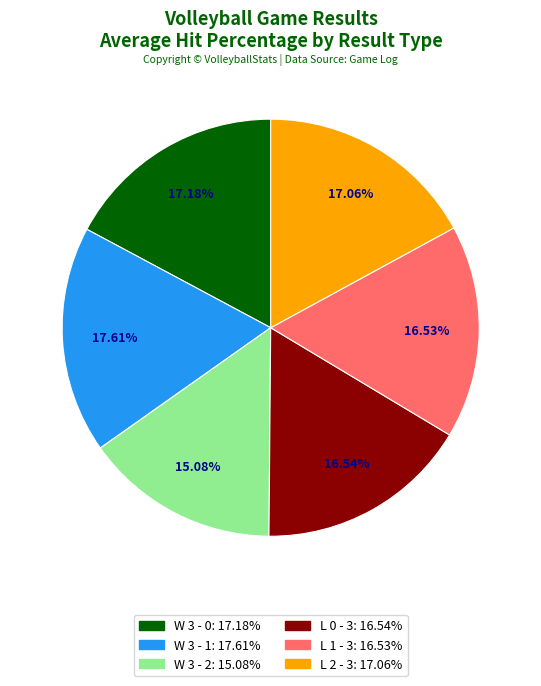

Count the number of slices in the pie.

6